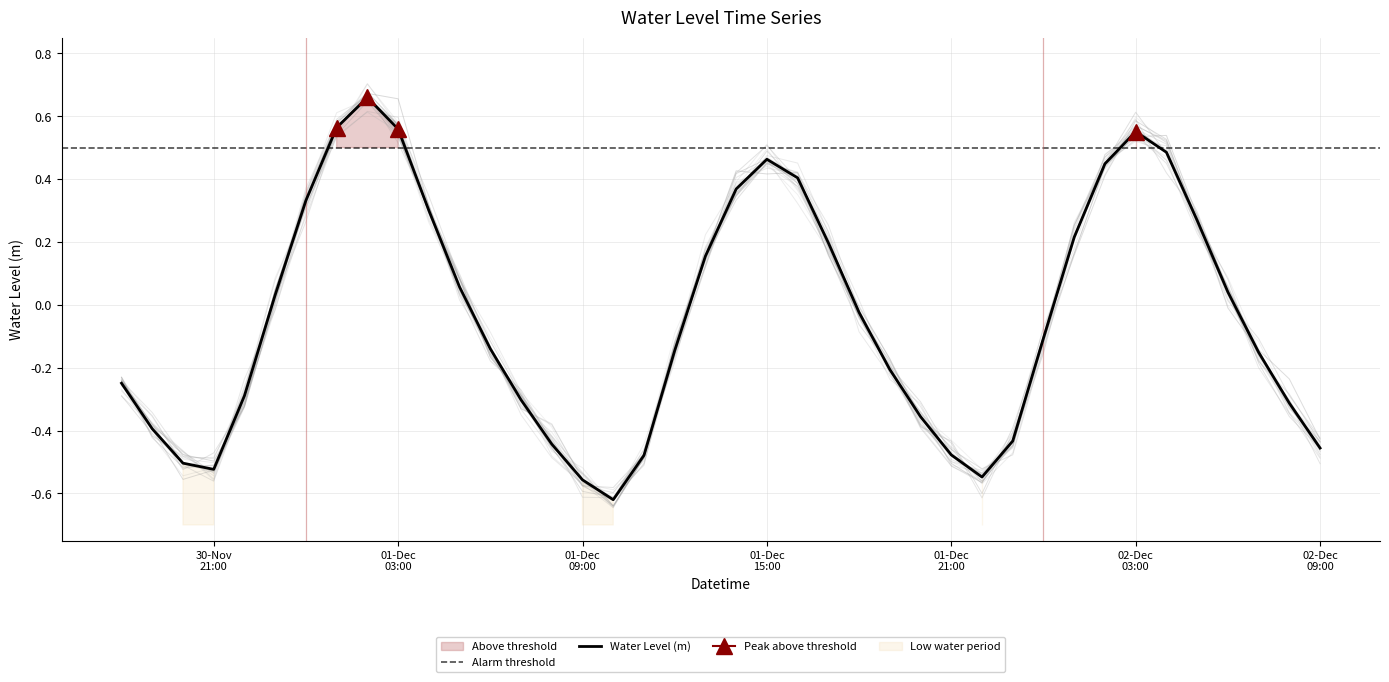

Does the chart have visible grid lines?

Yes